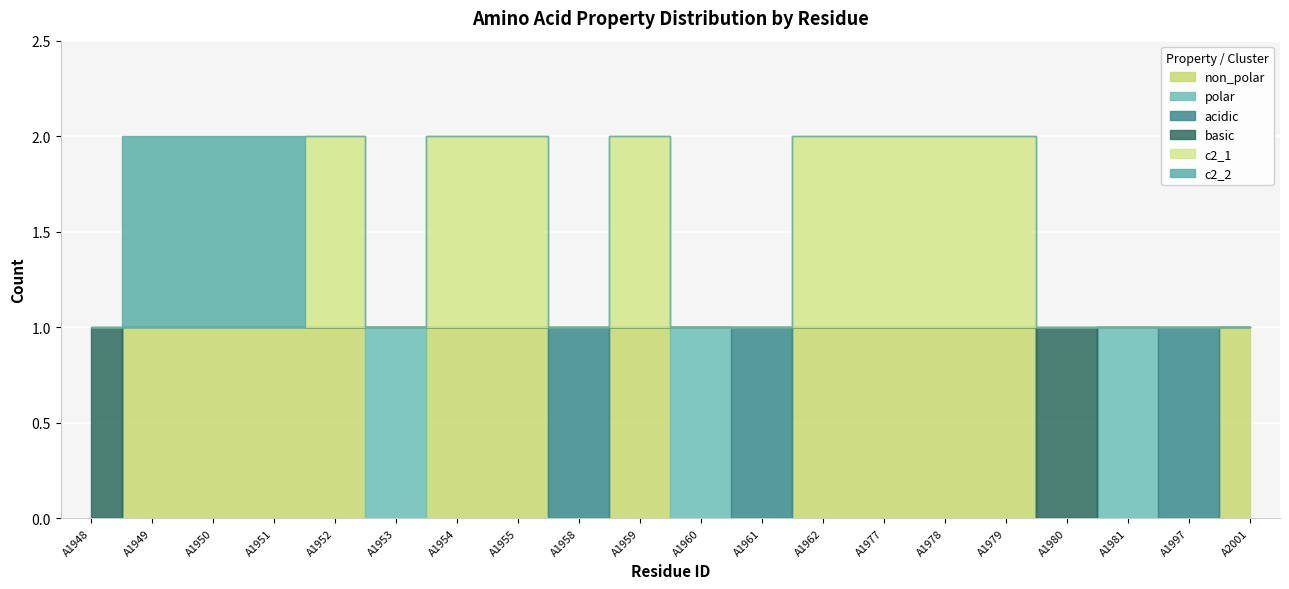

What is the spread (max minus min) of values at A1951?

1